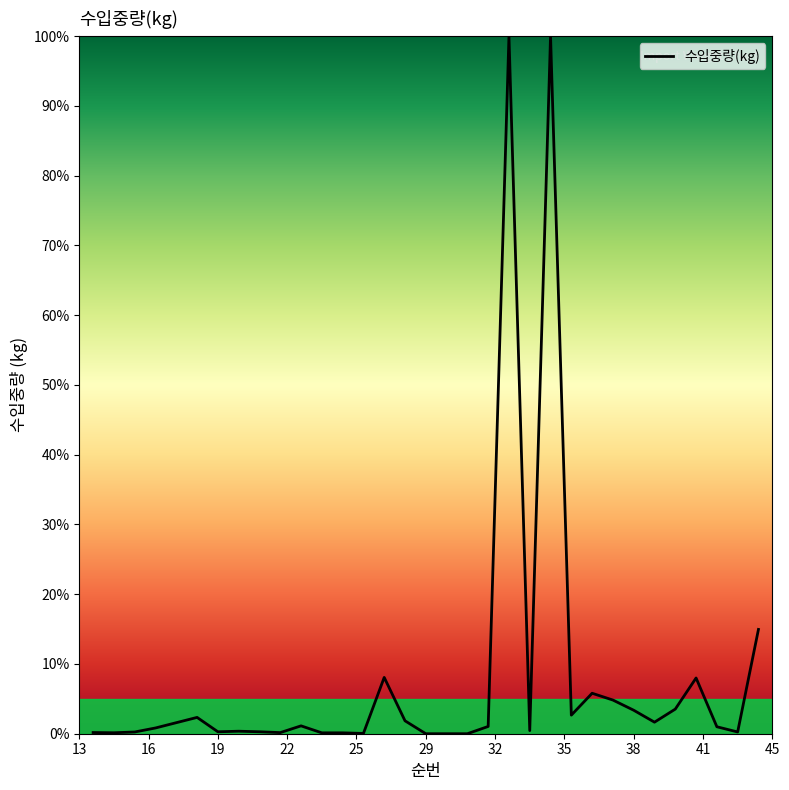

What is the maximum value shown in the chart?

100.0